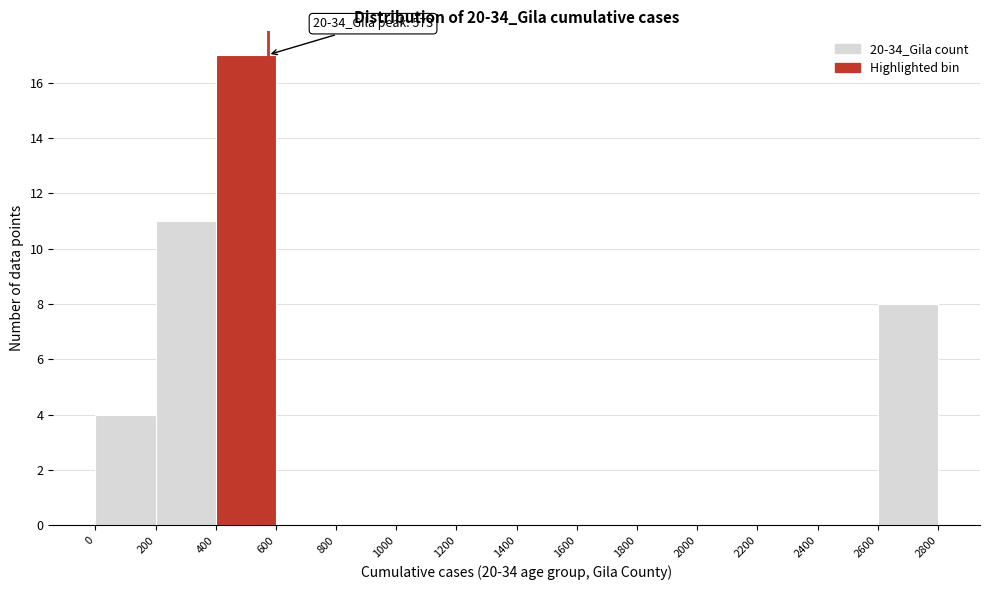

Which range on the x-axis has the tallest bar?

400 to 600